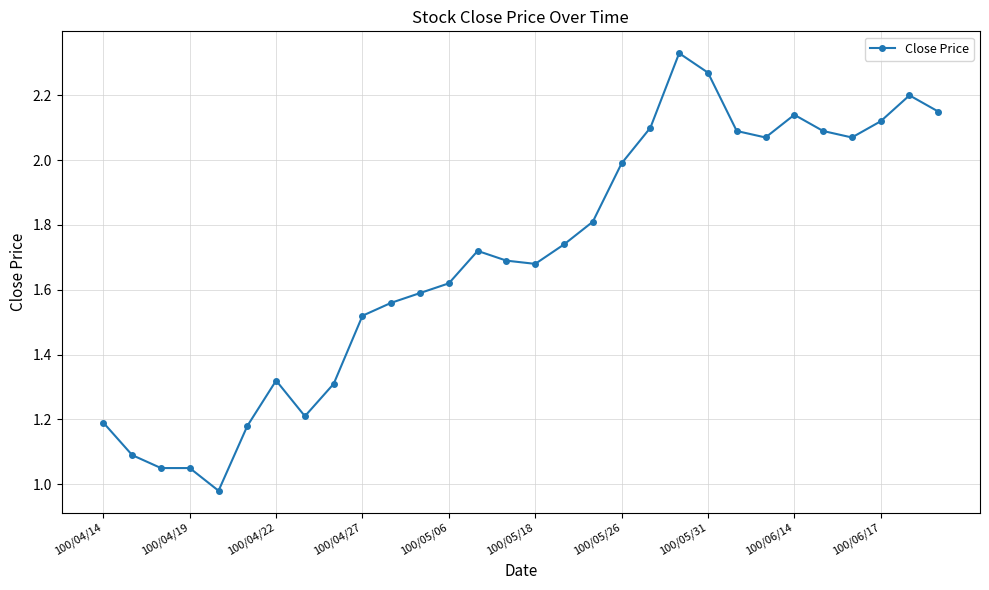

True or false: the data has more than 1 interior local peaks.

True